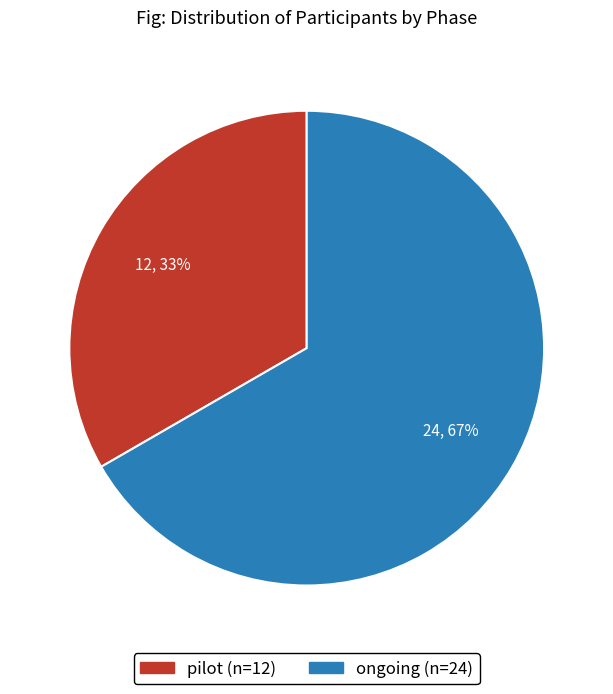

To the nearest percent, what percentage of the pie is pilot?

33%